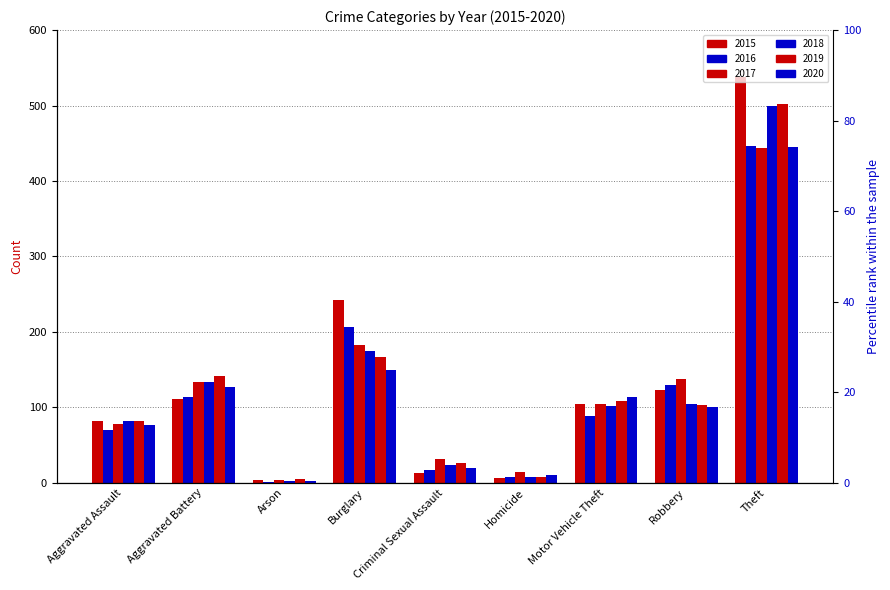

Are the bars grouped side by side (vs. stacked)?

Yes